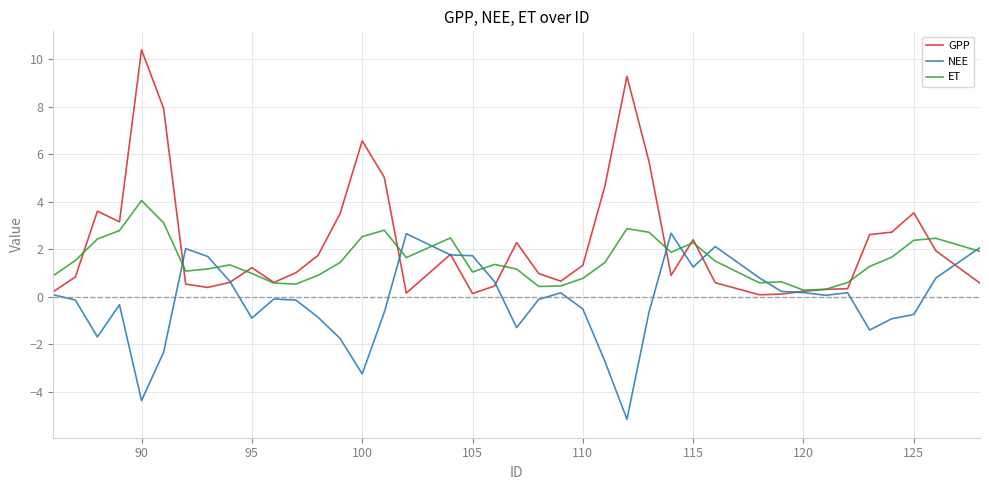

List the series in order of their overall mean, highest first.

GPP, ET, NEE